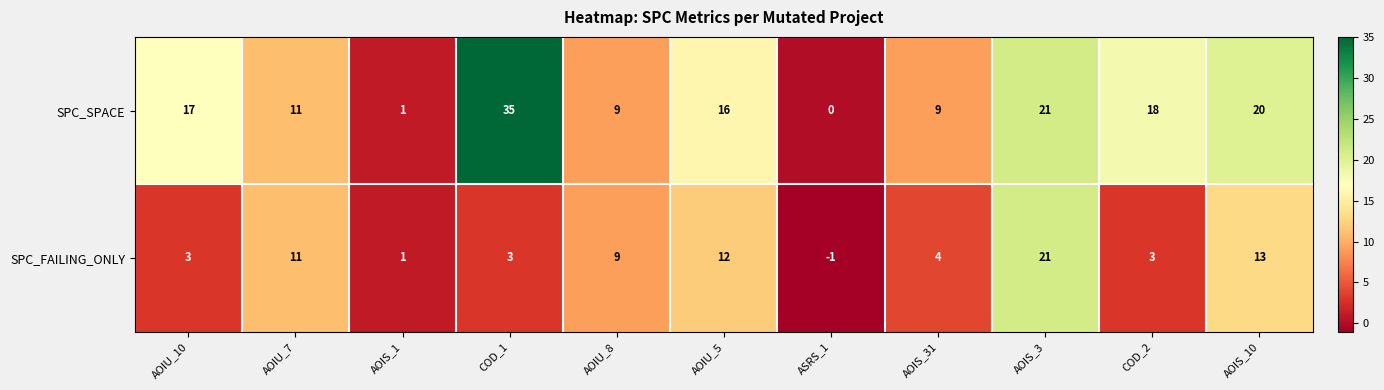

The value of SPC_SPACE at ASRS_1 is 0. True or false?

True